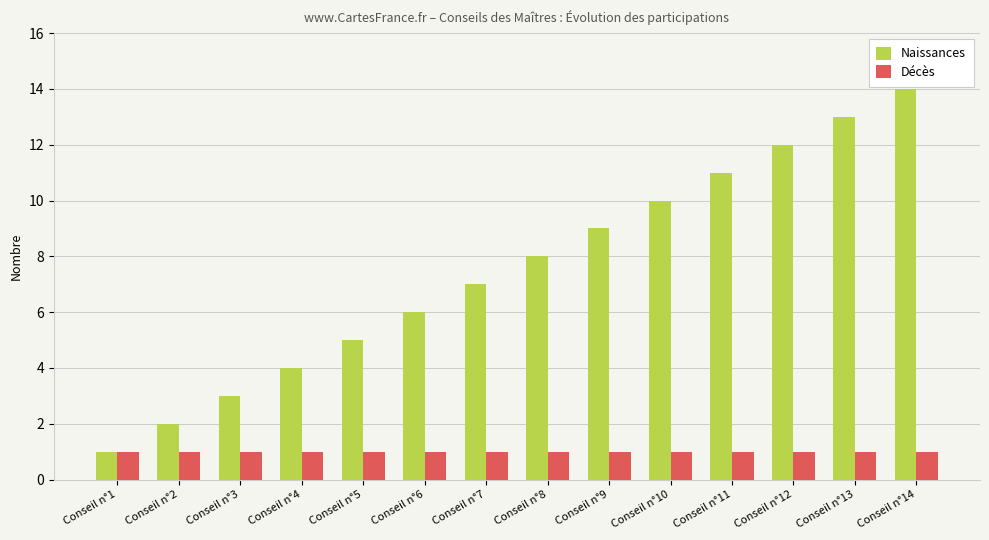

Which series changed the most between Conseil n°3 and Conseil n°11?

Naissances